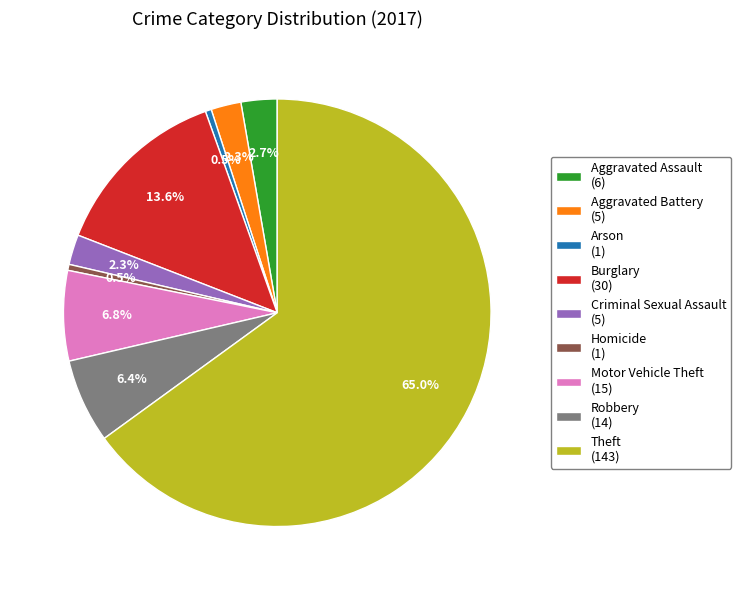

Does Robbery account for over 50% of the chart?

No